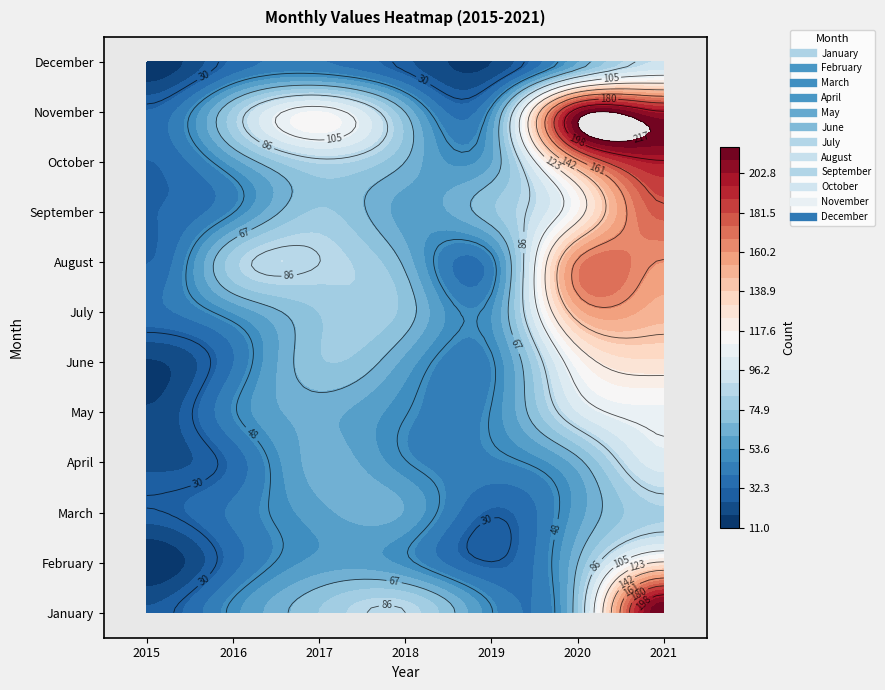

What is the sum of the February values at 3 and 5?

118